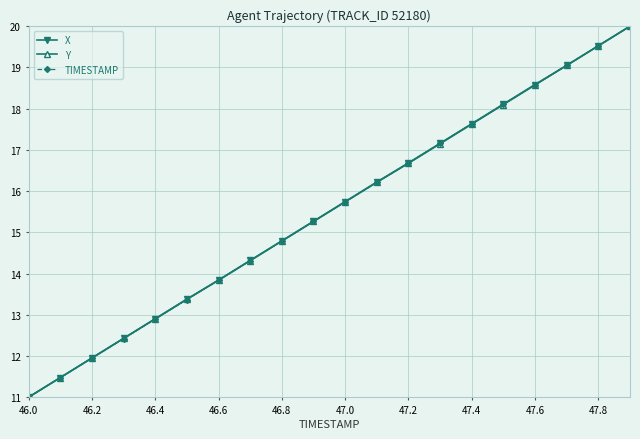

Reading left to right, extract all data points from this chart.

X: 11.0	11.5	12.0	12.4	12.9	13.4	13.8	14.3	14.8	15.3	15.7	16.2	16.7	17.2	17.6	18.1	18.6	19.0	19.5	20.0
Y: 11.0	11.5	12.0	12.4	12.9	13.4	13.8	14.3	14.8	15.3	15.7	16.2	16.7	17.1	17.6	18.1	18.6	19.0	19.5	20.0
TIMESTAMP: 11.0	11.5	11.9	12.4	12.9	13.4	13.8	14.3	14.8	15.3	15.7	16.2	16.7	17.2	17.6	18.1	18.6	19.1	19.5	20.0